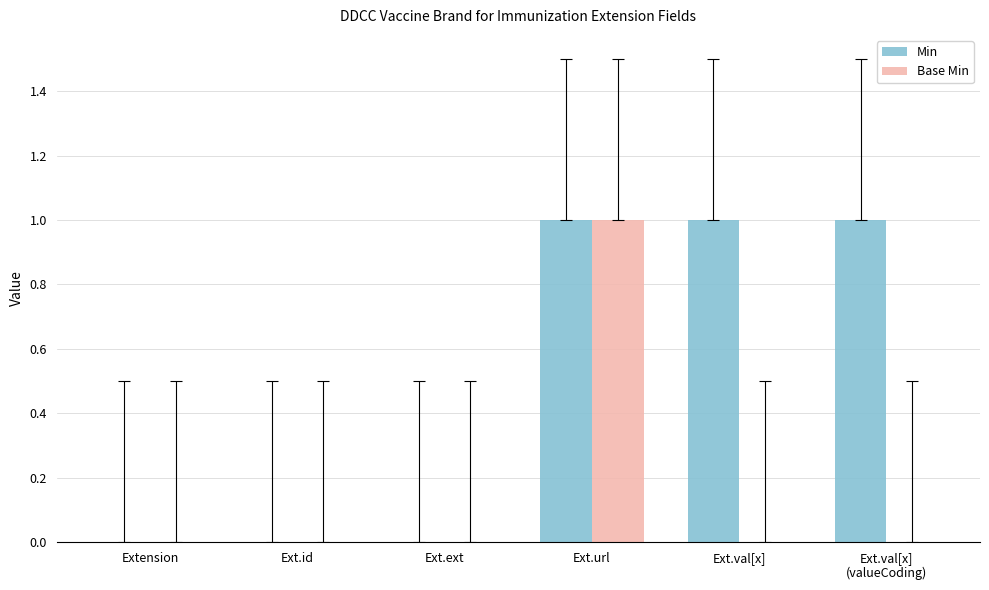

Reading left to right, transcribe all the data shown in this chart.

Min: Extension=0	Ext.id=0	Ext.ext=0	Ext.url=1	Ext.val[x]=1	Ext.val[x]
(valueCoding)=1
Base Min: Extension=0	Ext.id=0	Ext.ext=0	Ext.url=1	Ext.val[x]=0	Ext.val[x]
(valueCoding)=0